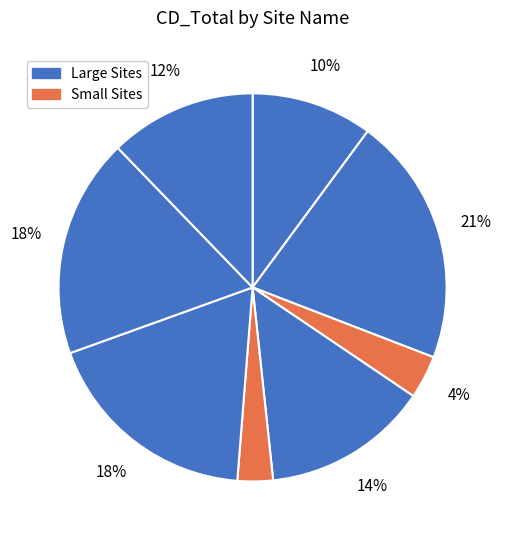

Count the number of slices in the pie.

8